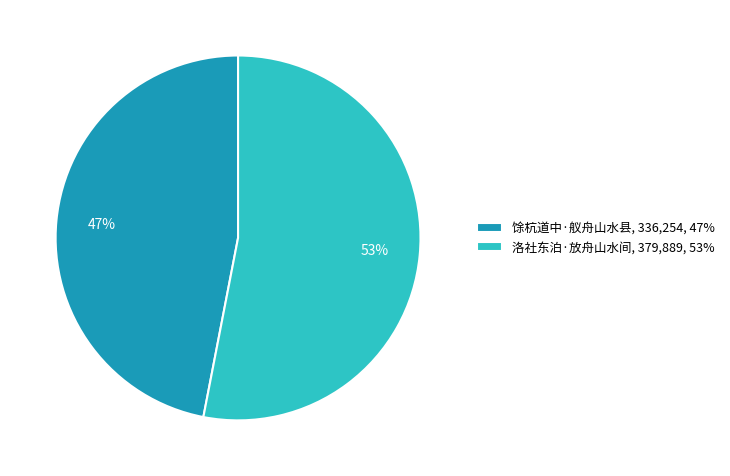

To the nearest percent, what is the difference between the largest and smallest slice percentages?

6%